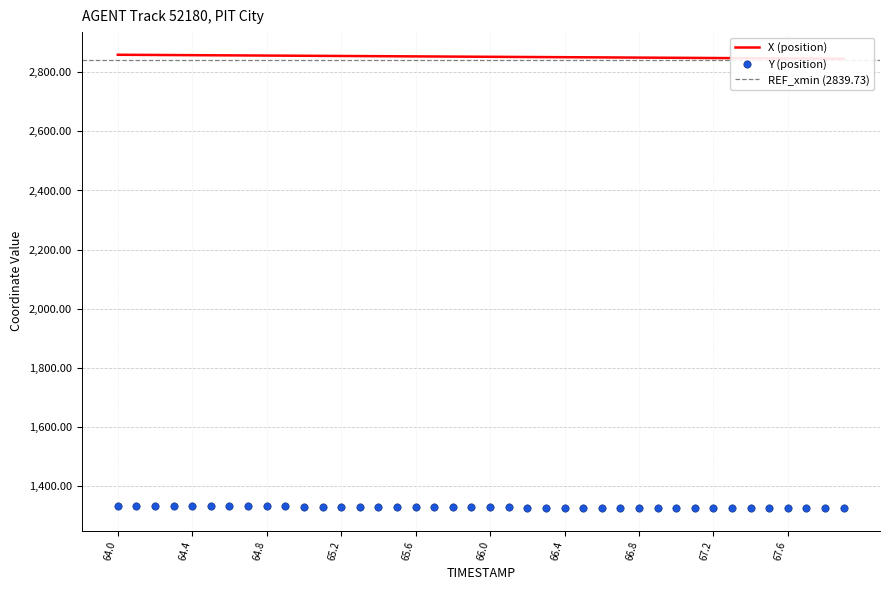

Is the value of Y at 29 greater than the value of X at 10?

No